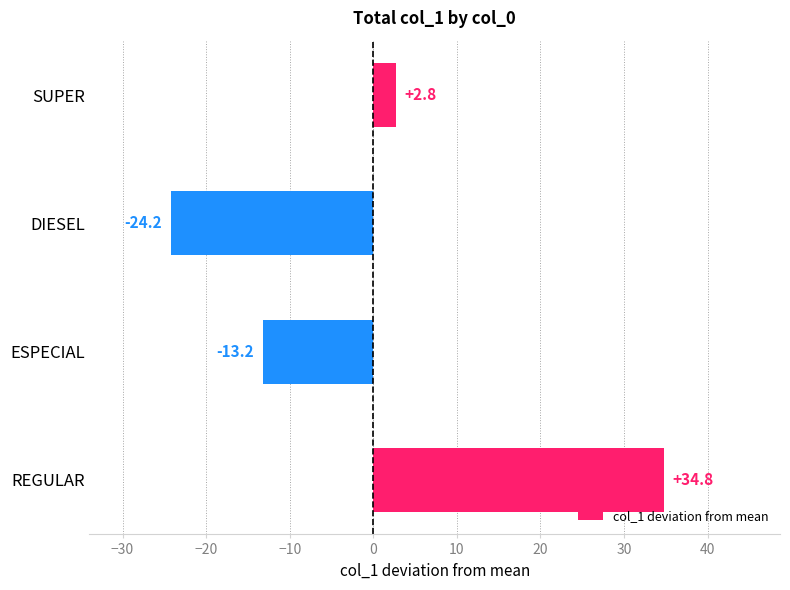

Reading bottom to top, transcribe all the data shown in this chart.

REGULAR=34.8	ESPECIAL=-13.2	DIESEL=-24.2	SUPER=2.8